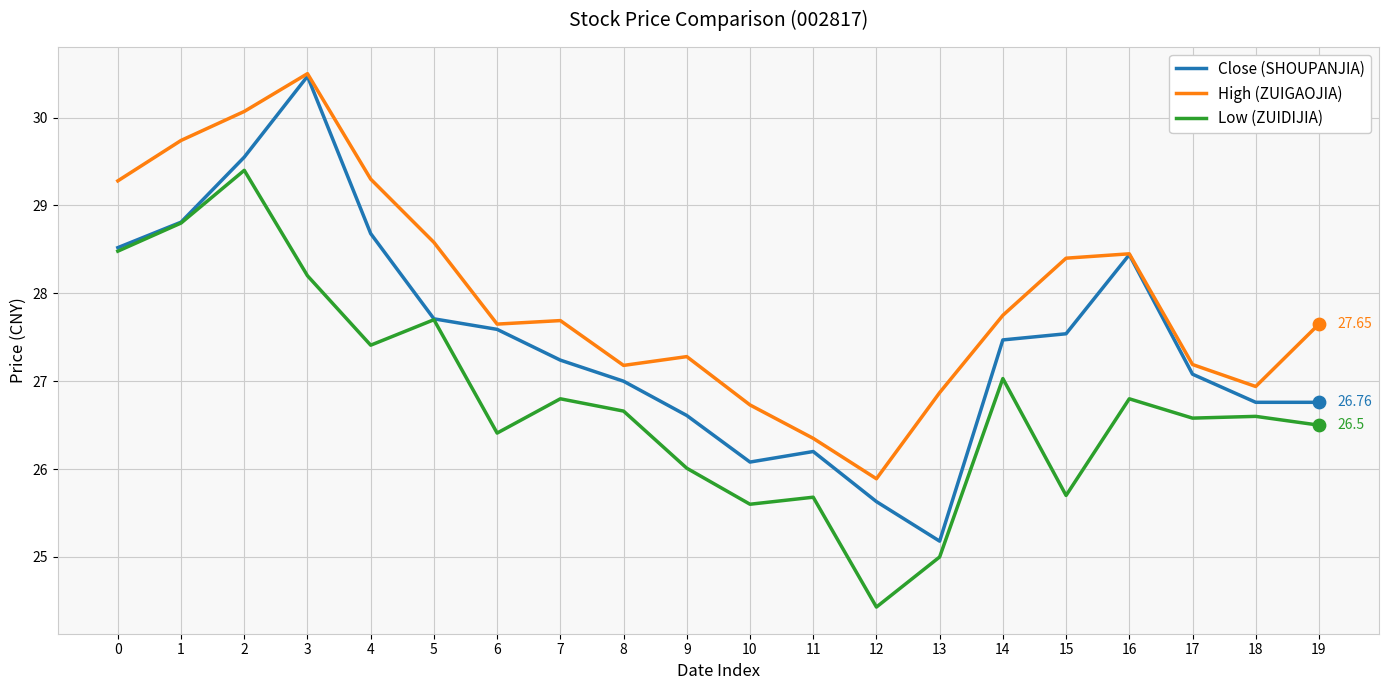

What is the spread (max minus min) of values at 17?

0.6